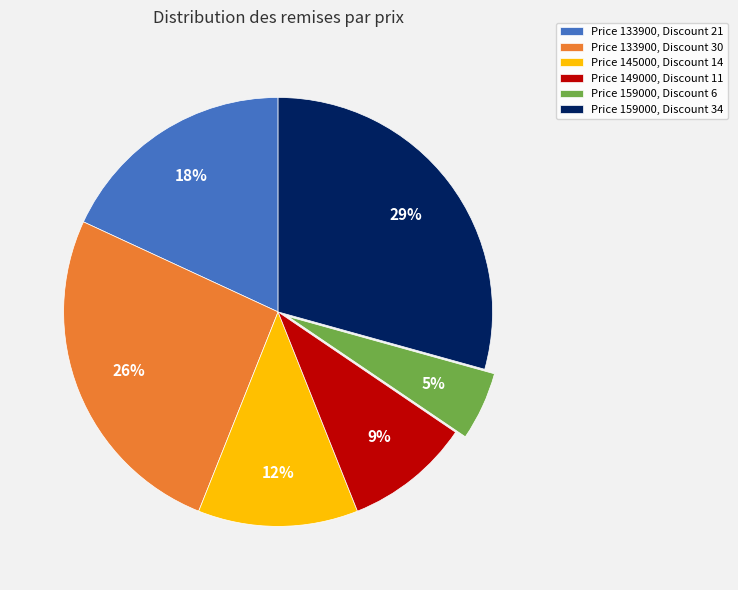

Count the number of slices in the pie.

6